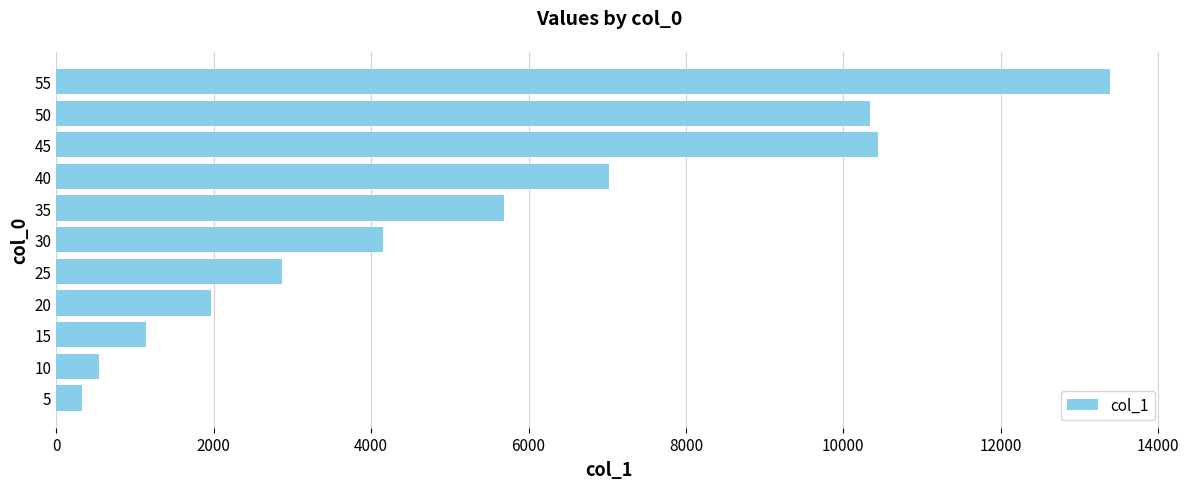

Count the number of values greater than 4145.

6